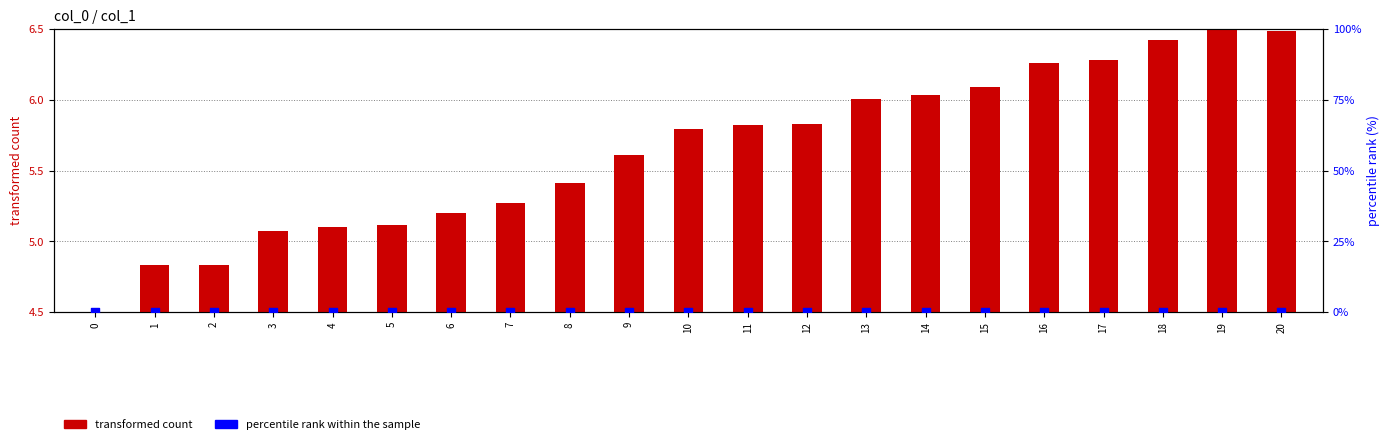

Which series reaches the maximum Y coordinate?

transformed count